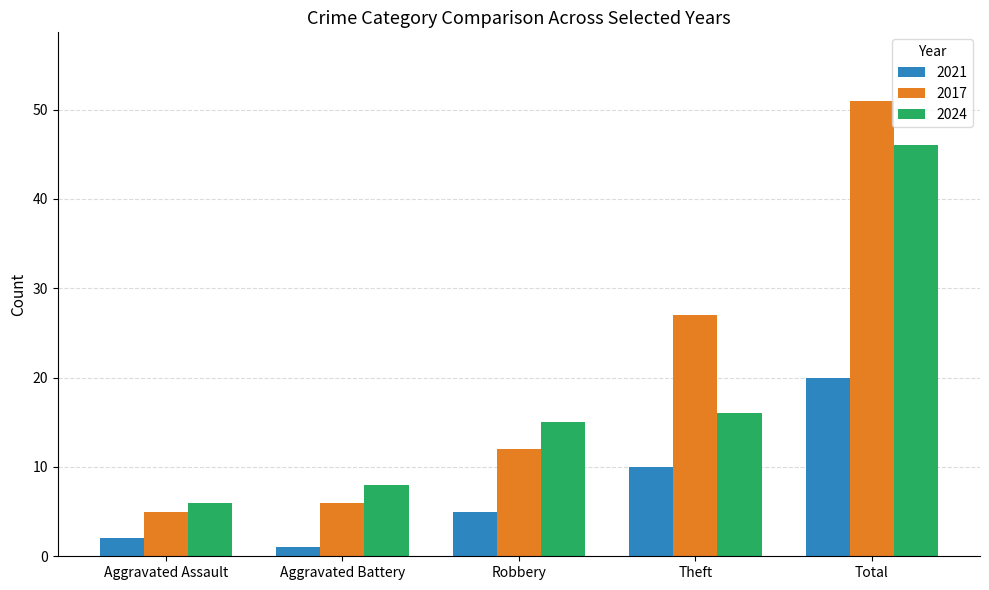

List the series in order of their overall mean, highest first.

2017, 2024, 2021